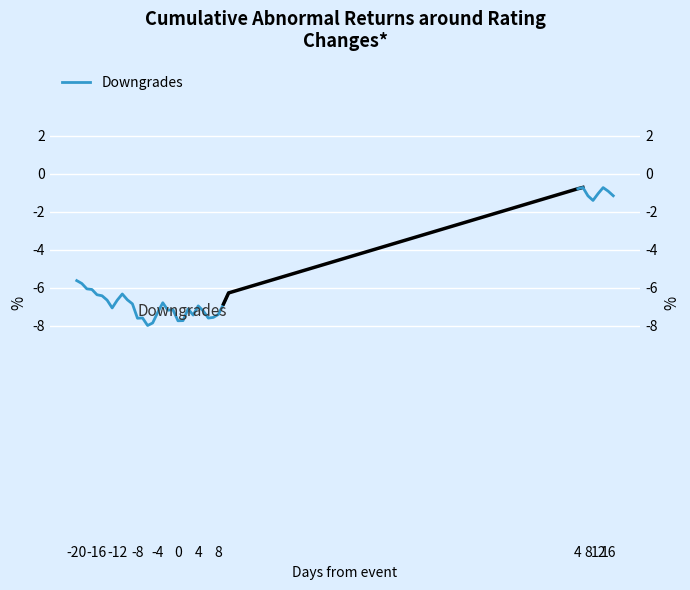

How many points are higher than both their immediate neighbors (excluding endpoints)?

6